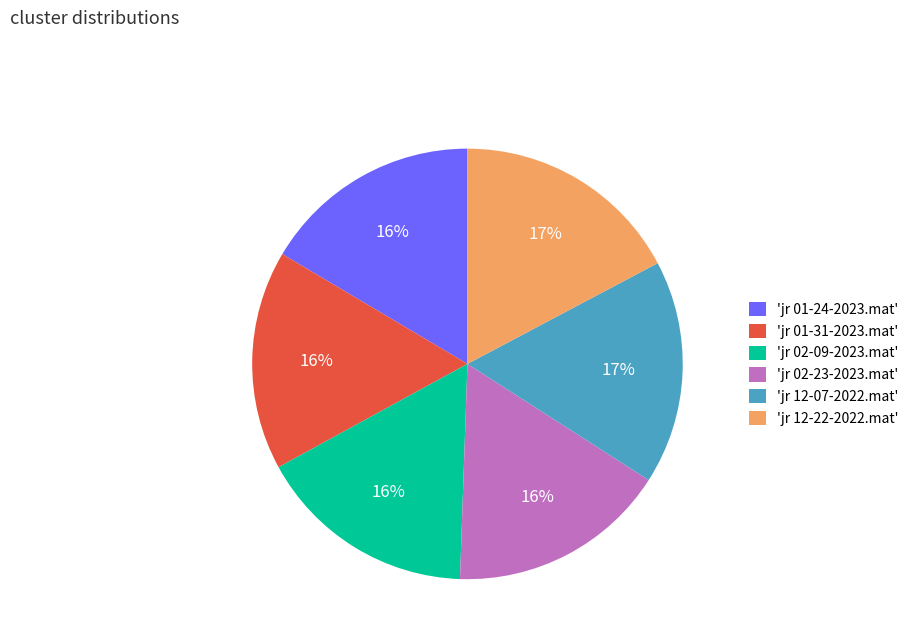

Count the number of slices in the pie.

6